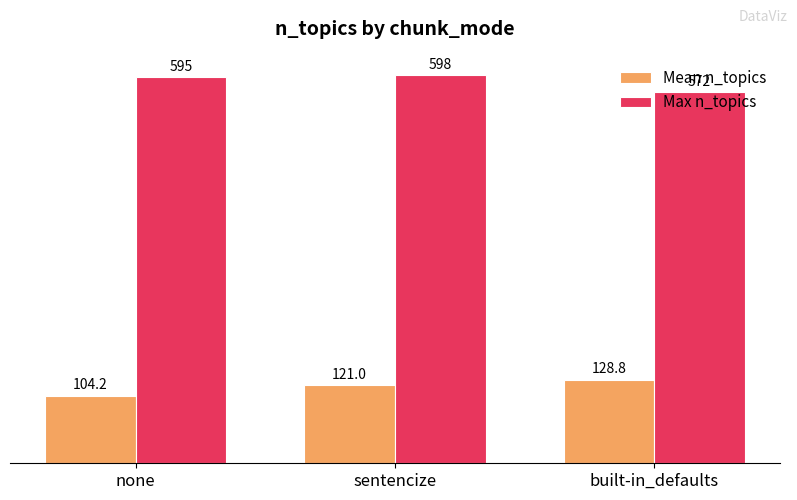

True or false: Max n_topics has a value of 980.5 at built-in_defaults.

False